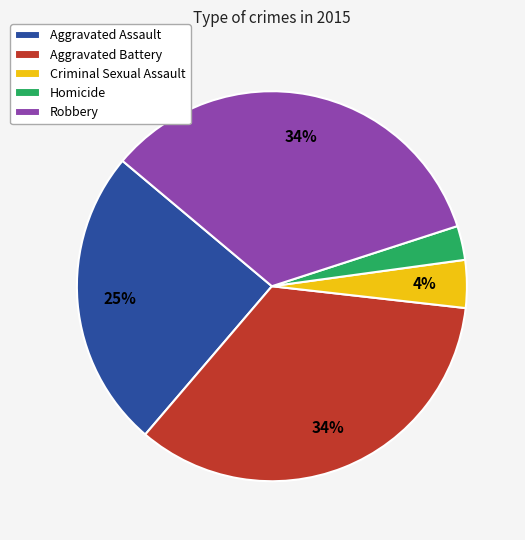

What is the smallest slice in the pie chart?

Homicide